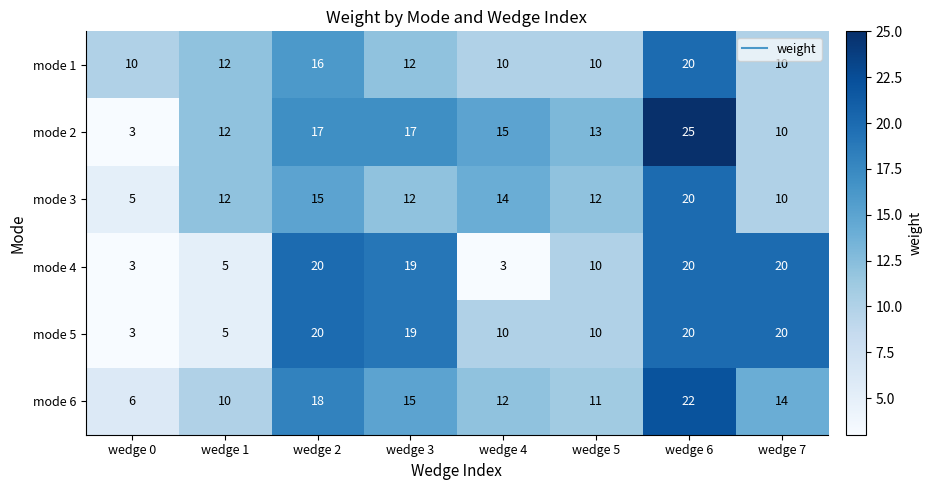

Is it true that mode 3 equals 12 at wedge 3?

True